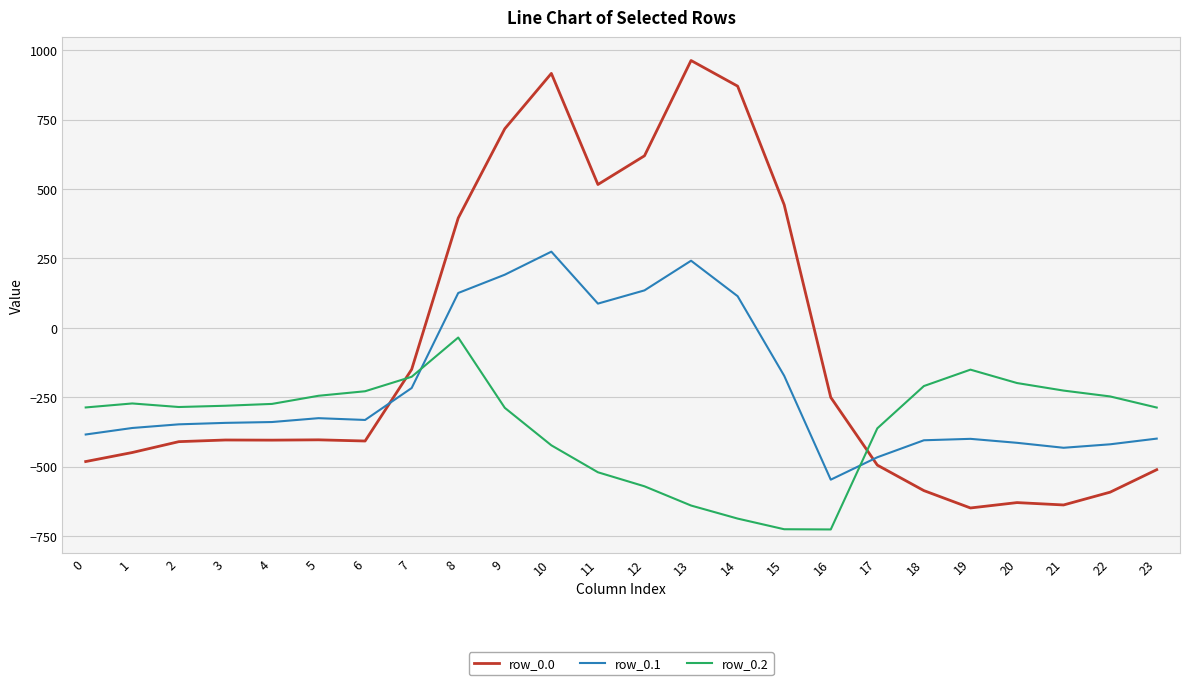

Rank the series by their average value, from lowest to highest.

row_0.2, row_0.1, row_0.0